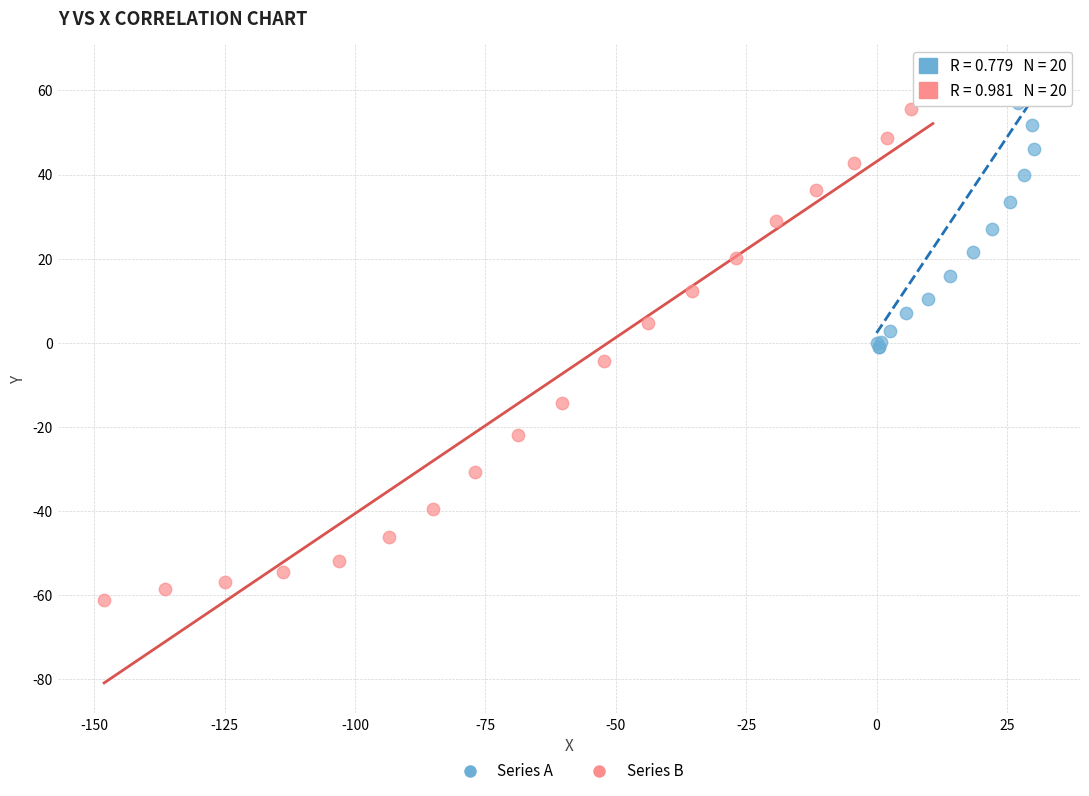

Which series reaches the minimum Y coordinate?

Series B